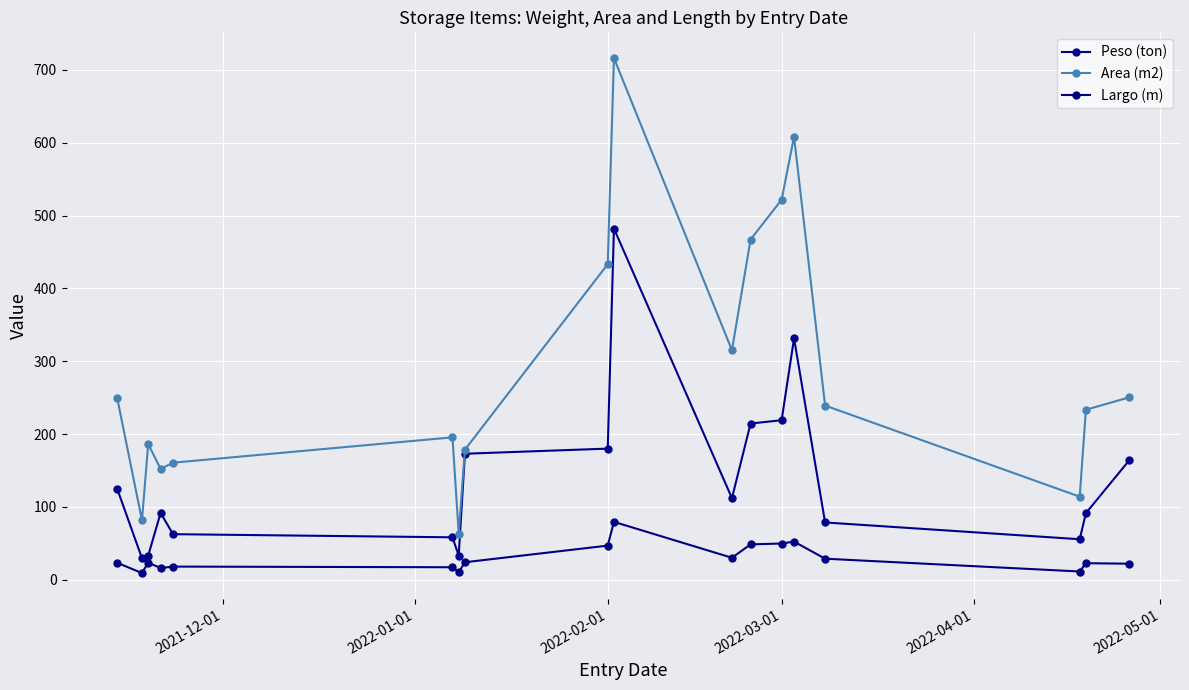

Which series has the largest range (max minus min)?

Area (m2)